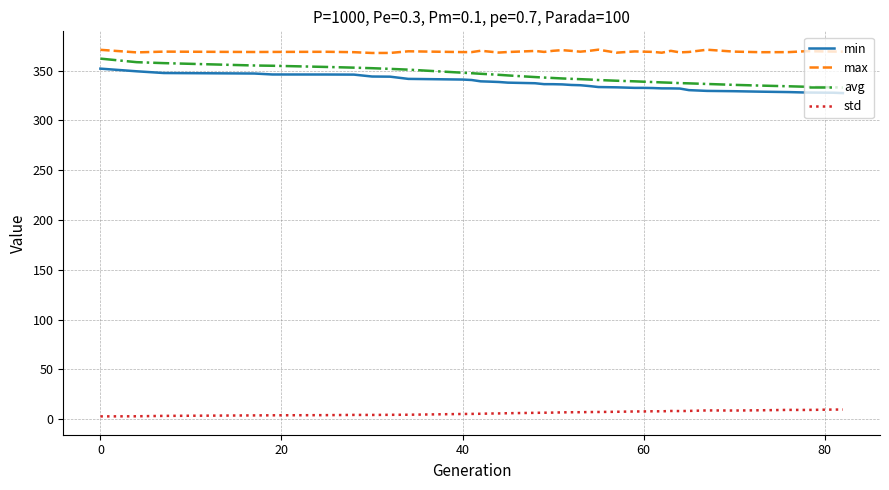

In max, how many points are higher than both neighbors (excluding endpoints)?

11